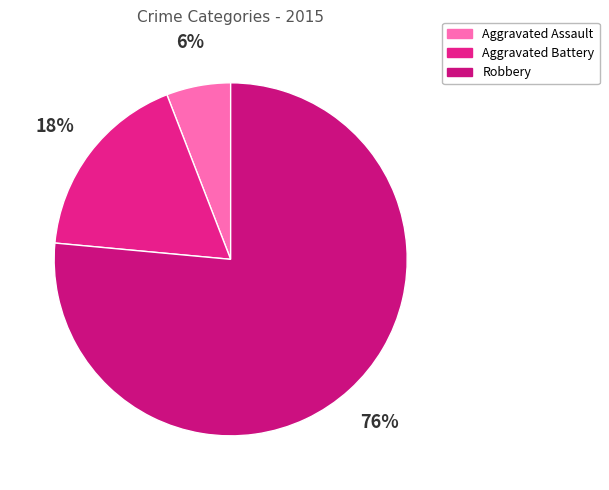

To the nearest percent, what percentage of the pie is Aggravated Assault?

6%